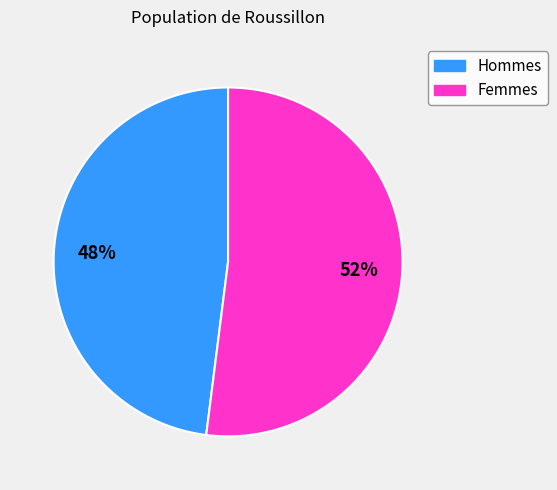

Which category has the biggest portion of the pie?

Femmes